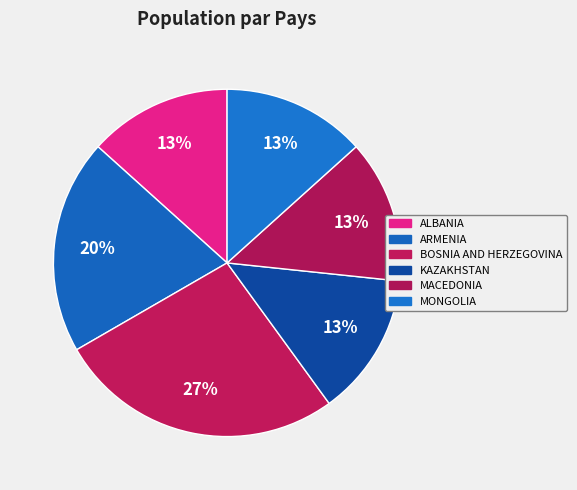

To the nearest percent, what is the combined percentage of ALBANIA and BOSNIA AND HERZEGOVINA?

40%